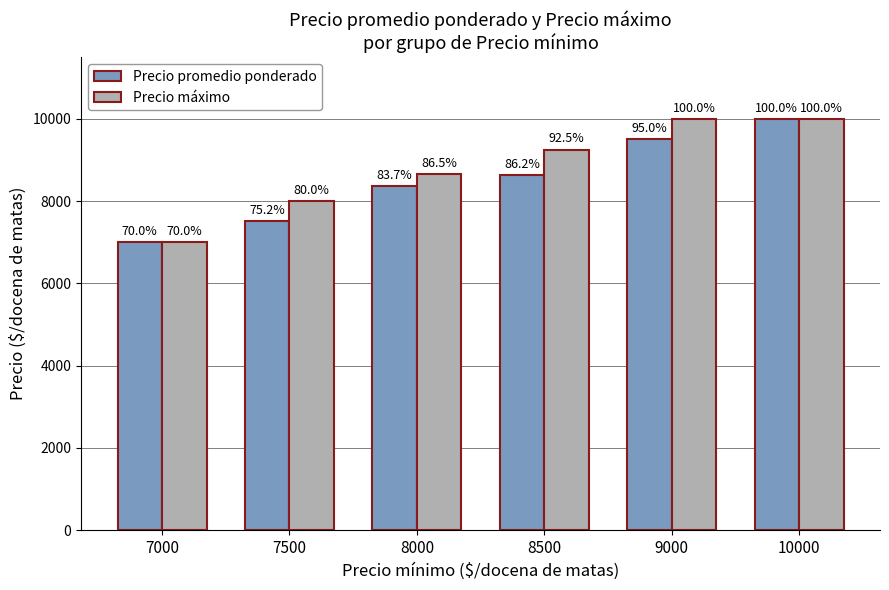

What is the value of the Precio promedio ponderado bar at the 2nd from the left?

7521